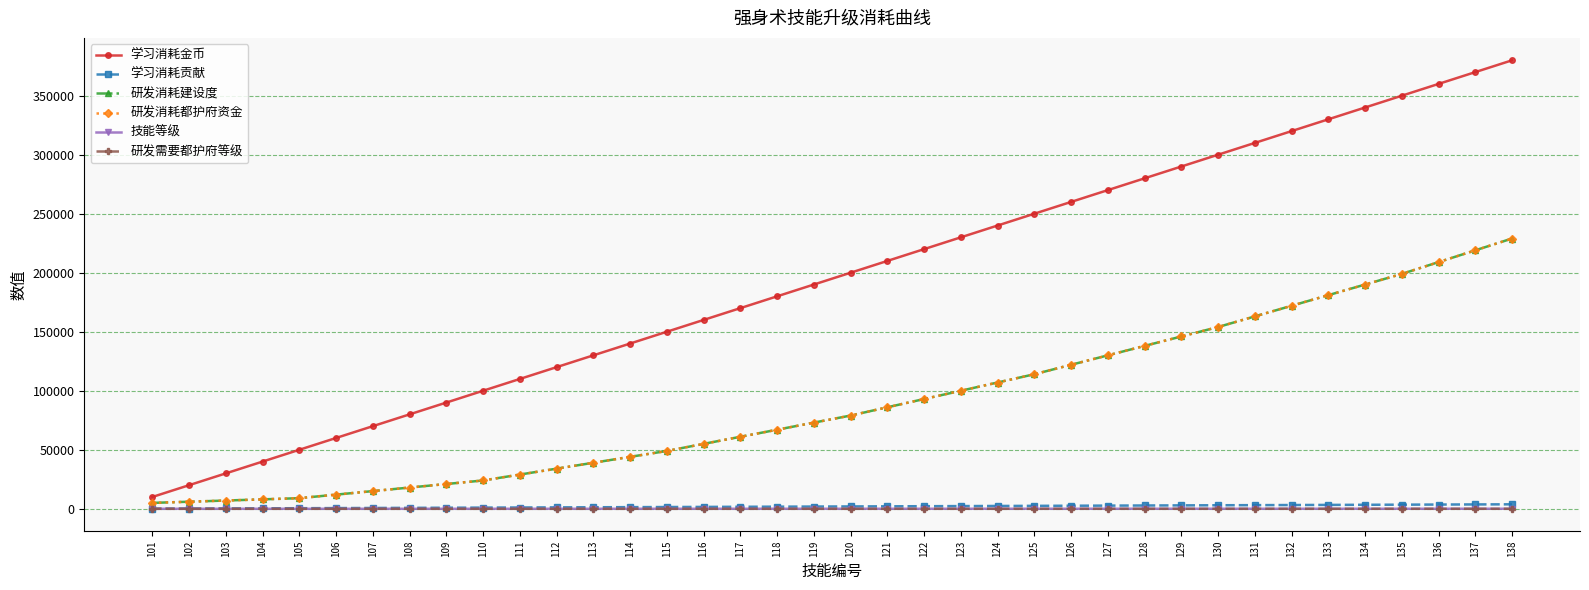

Where is 研发需要都护府等级 nearest to the value 4?

116